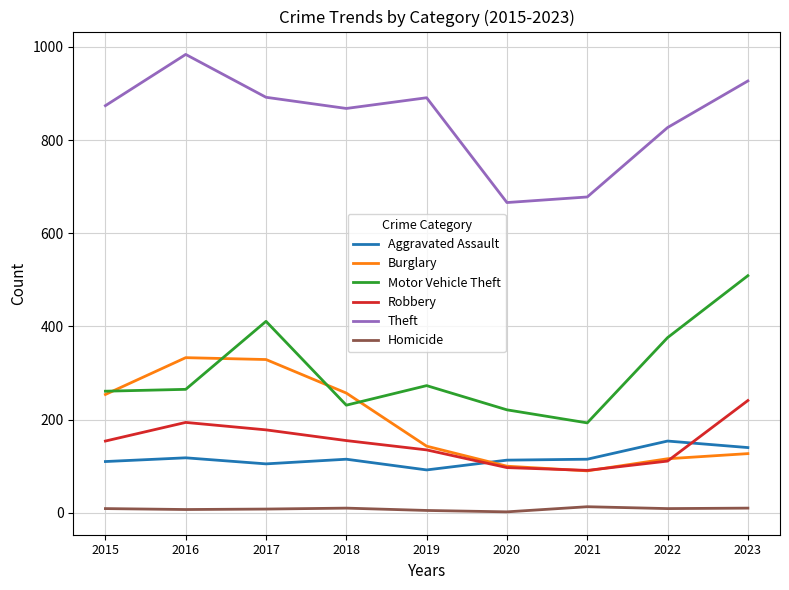

Rank the series by their maximum value, from lowest to highest.

Homicide, Aggravated Assault, Robbery, Burglary, Motor Vehicle Theft, Theft